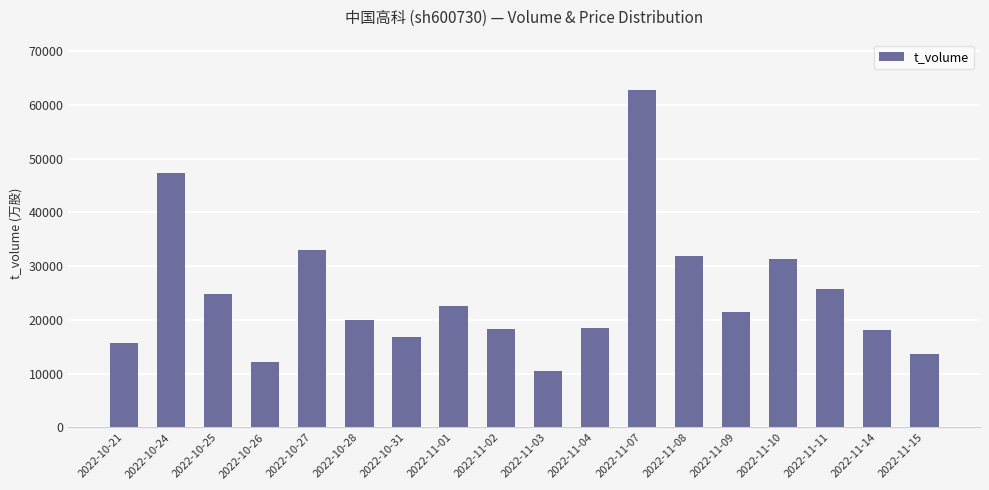

The chart shows a value of 20062 at 2022-10-28. True or false?

True